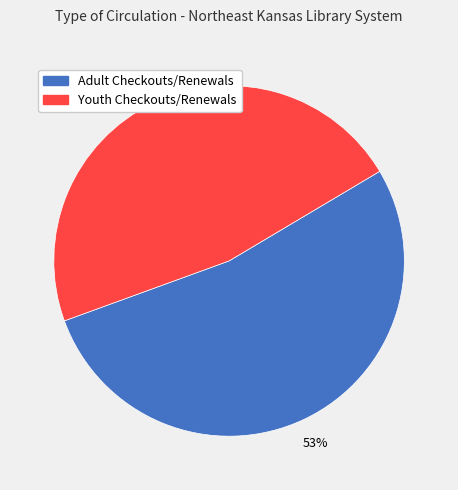

Does any single category account for the majority?

Yes